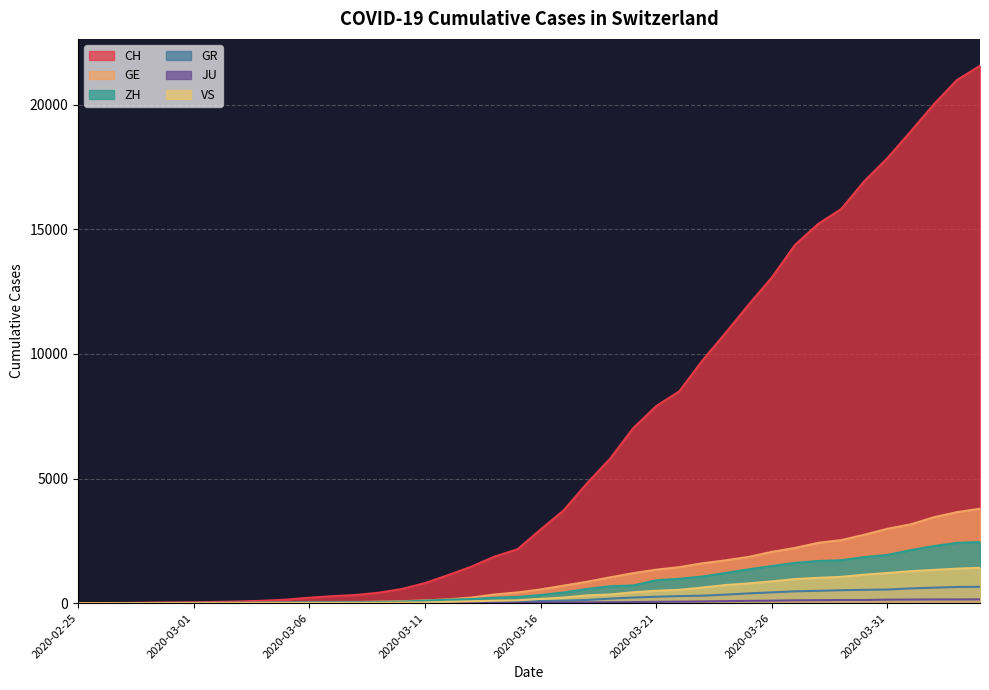

Where is ZH nearest to the value 1225?

2020-03-24